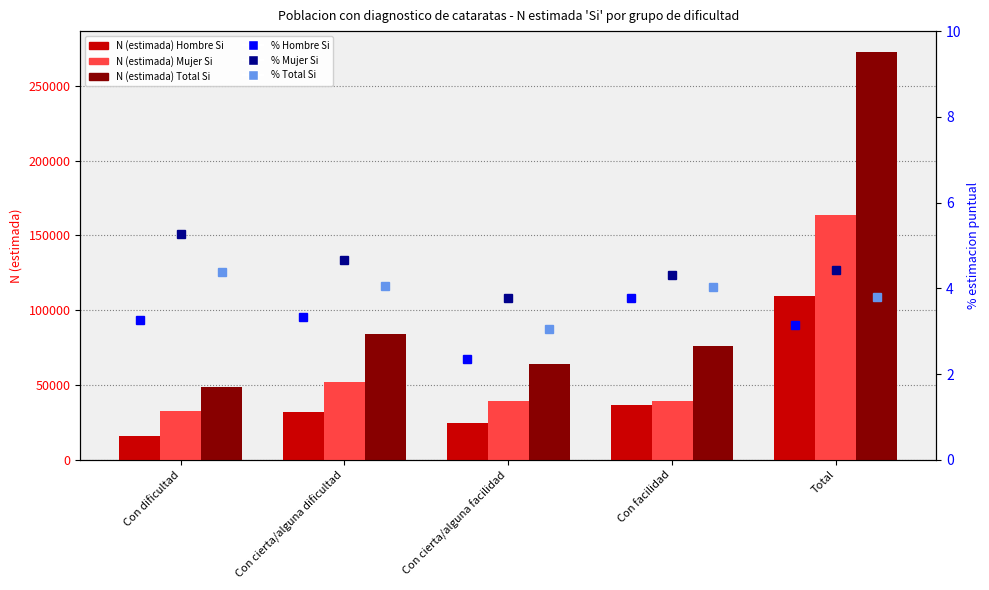

What is the difference between the Mujer N (estimada) Si values at Con cierta/alguna dificultad and Con dificultad?

19268.0